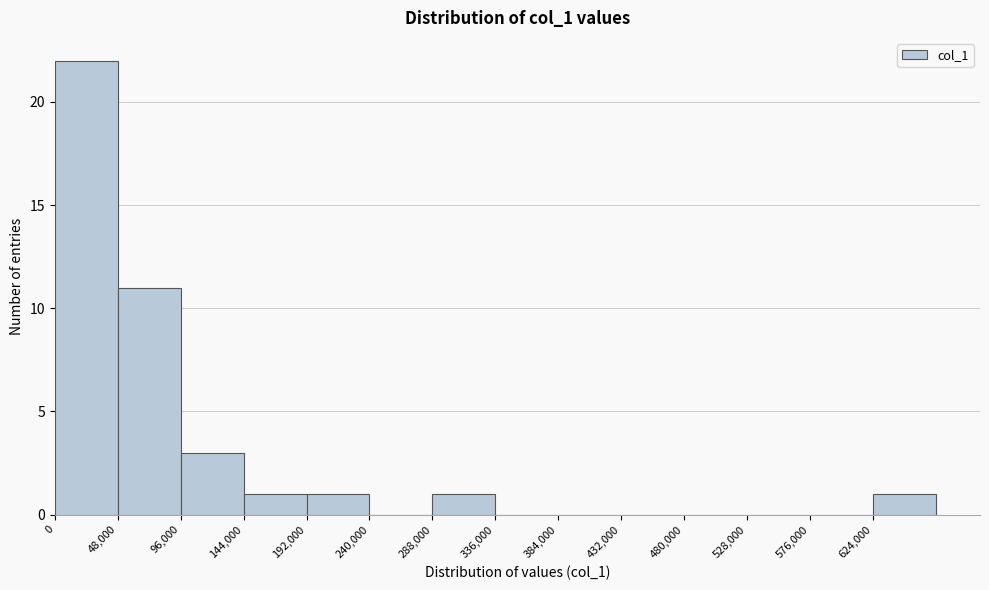

Reading left to right, list every bar in this chart as the range it spans on the x-axis followed by its height. Neither the bar edges nor the heights are printed on the chart, so give them approximately, as read against the axes.

0 to 48000: 22
48000 to 96000: 11
96000 to 144000: 3
144000 to 192000: 1
192000 to 240000: 1
240000 to 288000: 0
288000 to 336000: 1
336000 to 384000: 0
384000 to 432000: 0
432000 to 480000: 0
480000 to 528000: 0
528000 to 576000: 0
576000 to 624000: 0
624000 to 672000: 1